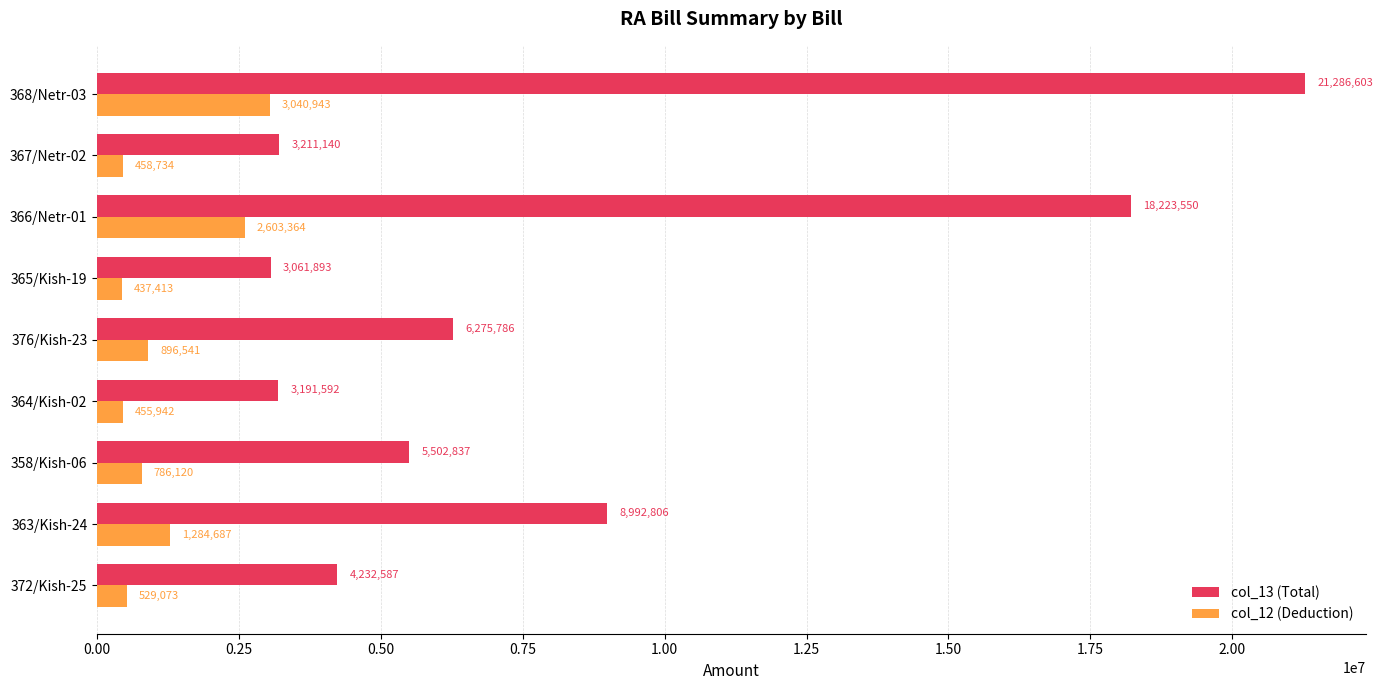

Is it true that col_13 (Total) equals 3061893.0 at 365/Kish-19?

True